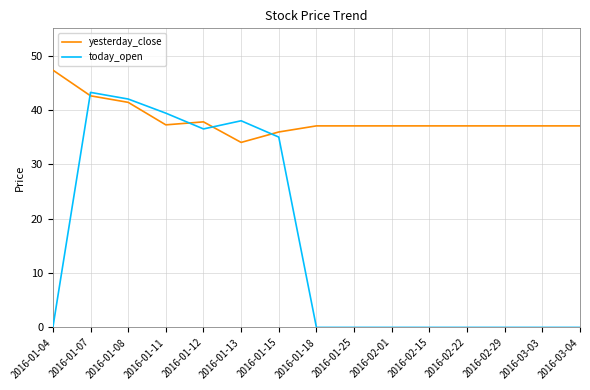

At which category is the sum across all series the highest?

2016-01-07